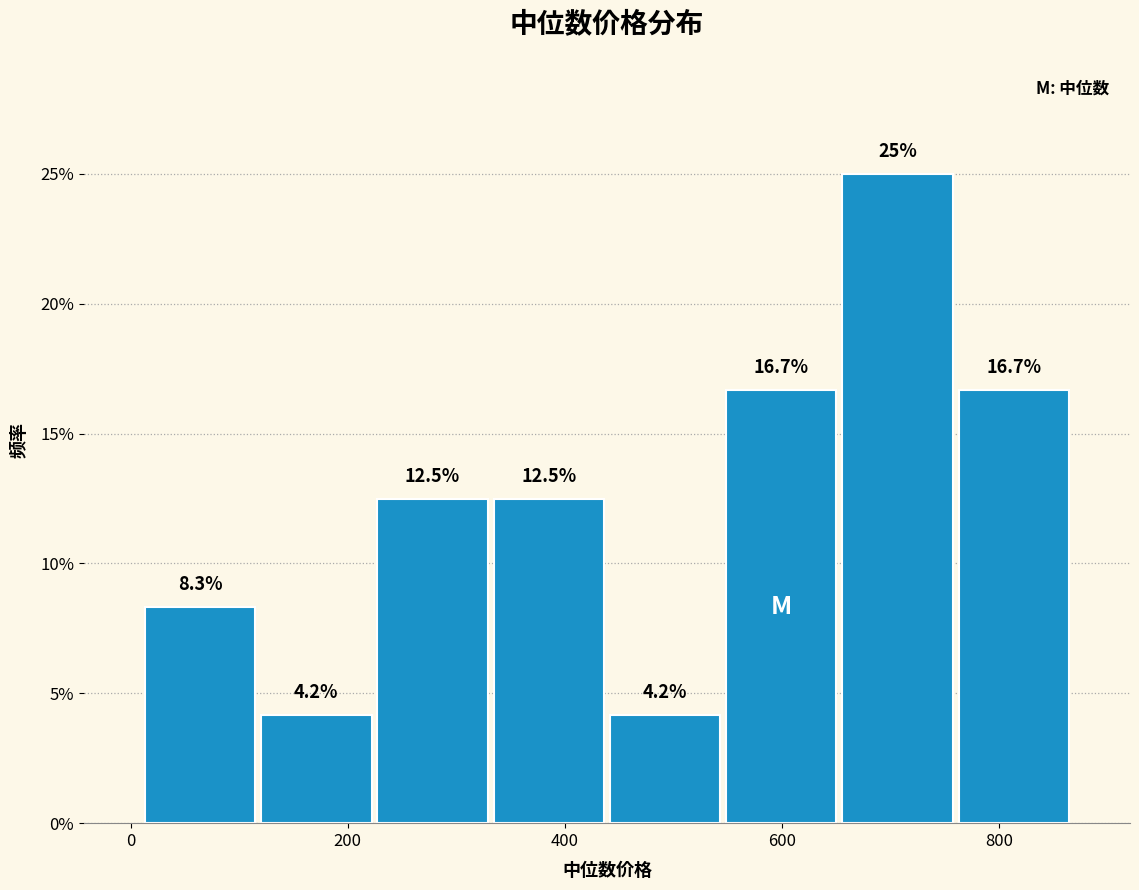

Reading left to right, list every bar in this chart as the range it spans on the x-axis followed by its height. The bar edges are not printed on the chart, so give them approximately, as read against the axis.

20 to 120: 8.3
120 to 220: 4.2
220 to 340: 12.5
340 to 440: 12.5
440 to 540: 4.2
540 to 660: 16.7
660 to 760: 25.0
760 to 860: 16.7